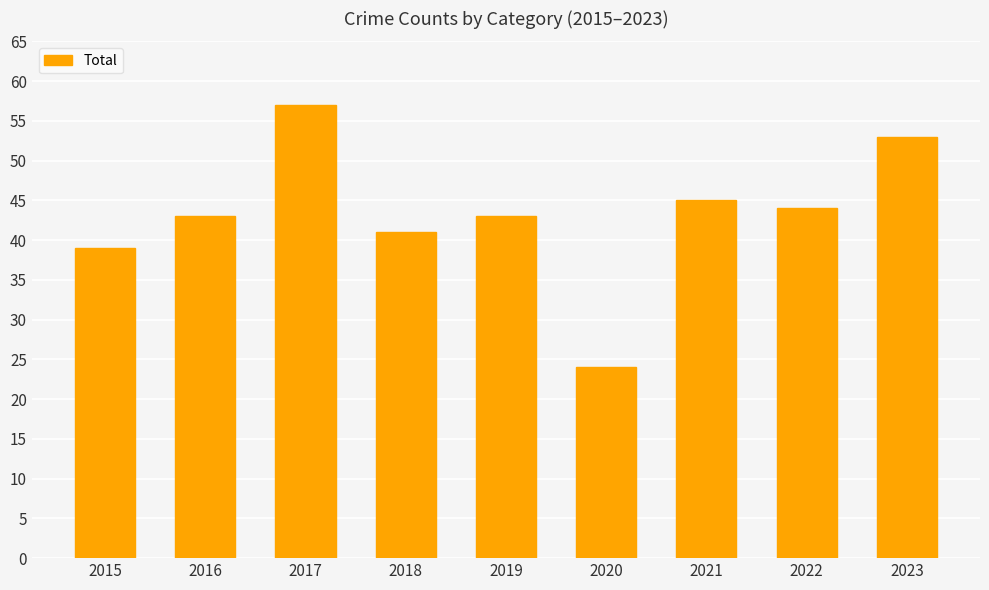

Does the chart contain stacked bars?

No